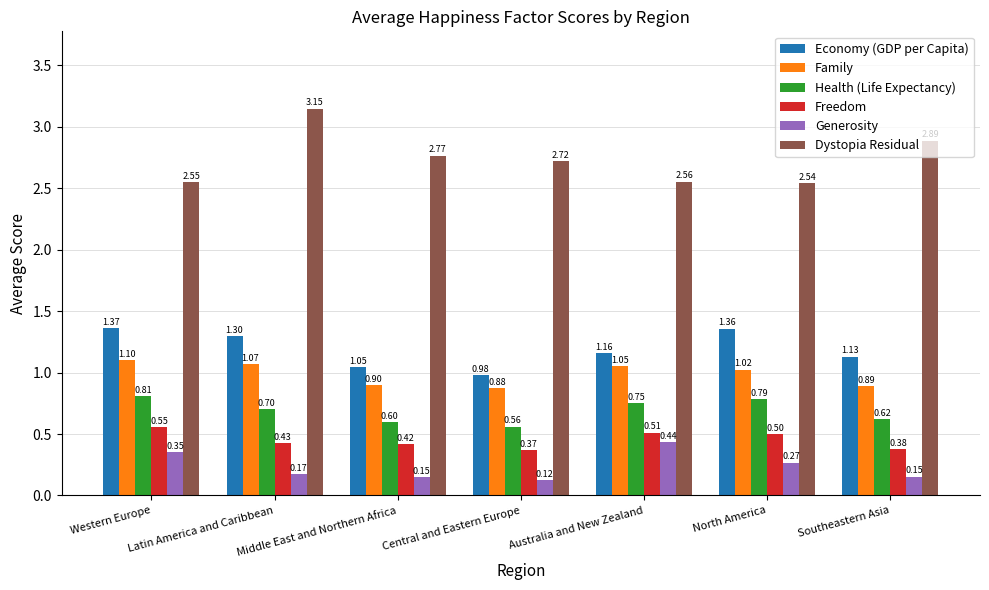

Is it true that Family equals 0.9 at Southeastern Asia?

True